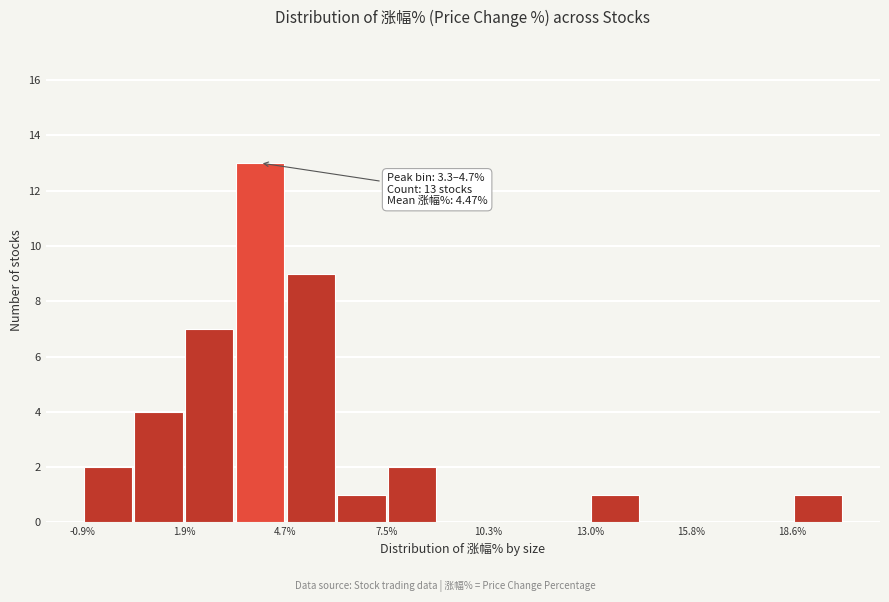

Around what value on the x-axis is the tallest bar? Give the approximate position of its centre, as read against the axis.

4.0